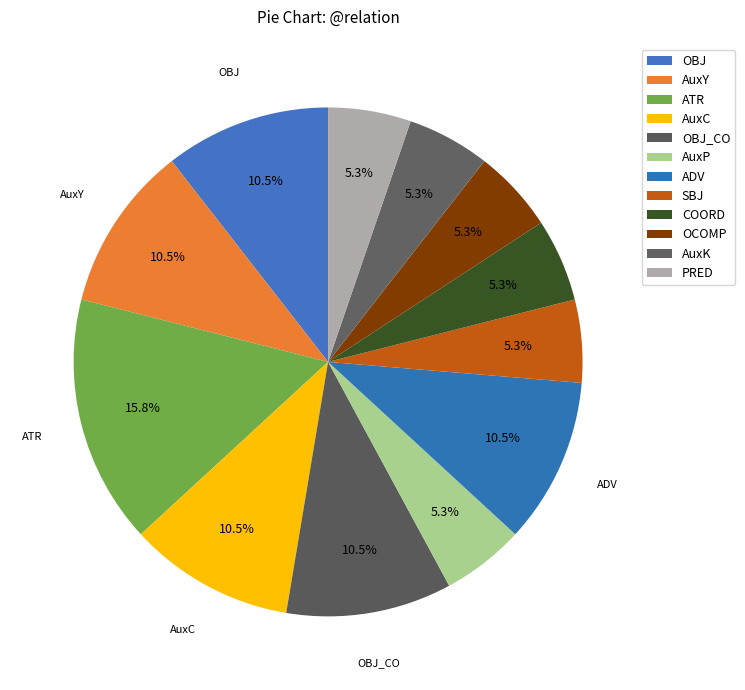

Which has a higher value, ADV or ATR?

ATR